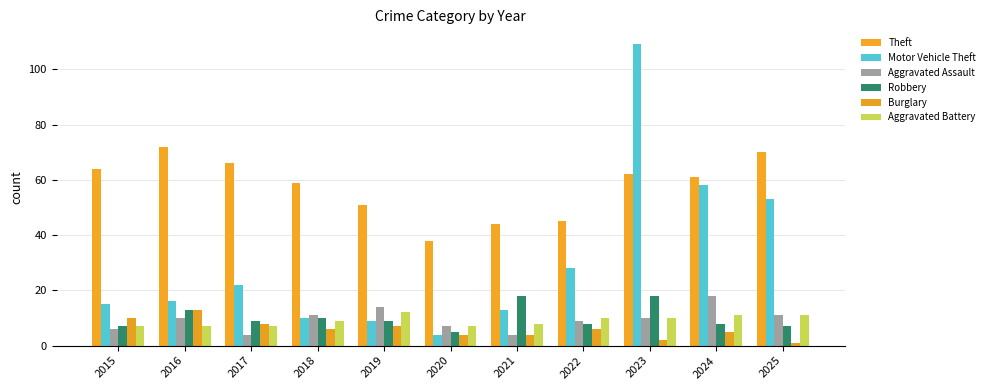

Reading left to right, transcribe all the data shown in this chart.

Theft: 2015=64	2016=72	2017=66	2018=59	2019=51	2020=38	2021=44	2022=45	2023=62	2024=61	2025=70
Motor Vehicle Theft: 2015=15	2016=16	2017=22	2018=10	2019=9	2020=4	2021=13	2022=28	2023=109	2024=58	2025=53
Aggravated Assault: 2015=6	2016=10	2017=4	2018=11	2019=14	2020=7	2021=4	2022=9	2023=10	2024=18	2025=11
Robbery: 2015=7	2016=13	2017=9	2018=10	2019=9	2020=5	2021=18	2022=8	2023=18	2024=8	2025=7
Burglary: 2015=10	2016=13	2017=8	2018=6	2019=7	2020=4	2021=4	2022=6	2023=2	2024=5	2025=1
Aggravated Battery: 2015=7	2016=7	2017=7	2018=9	2019=12	2020=7	2021=8	2022=10	2023=10	2024=11	2025=11